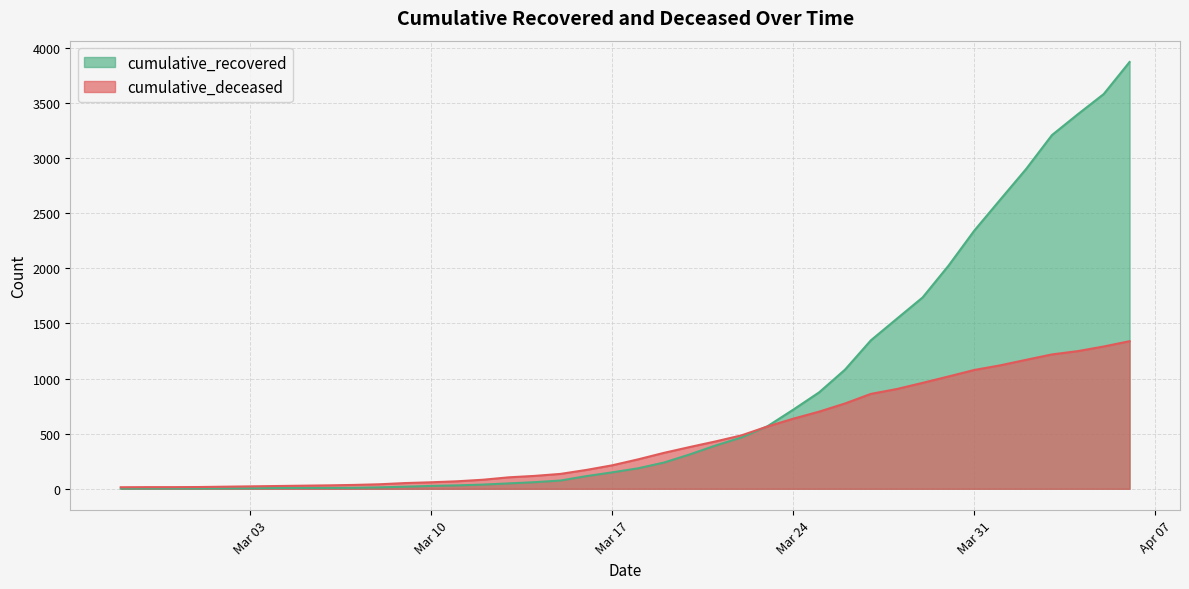

Is it true that cumulative_recovered equals 11 at 2020-03-06?

False